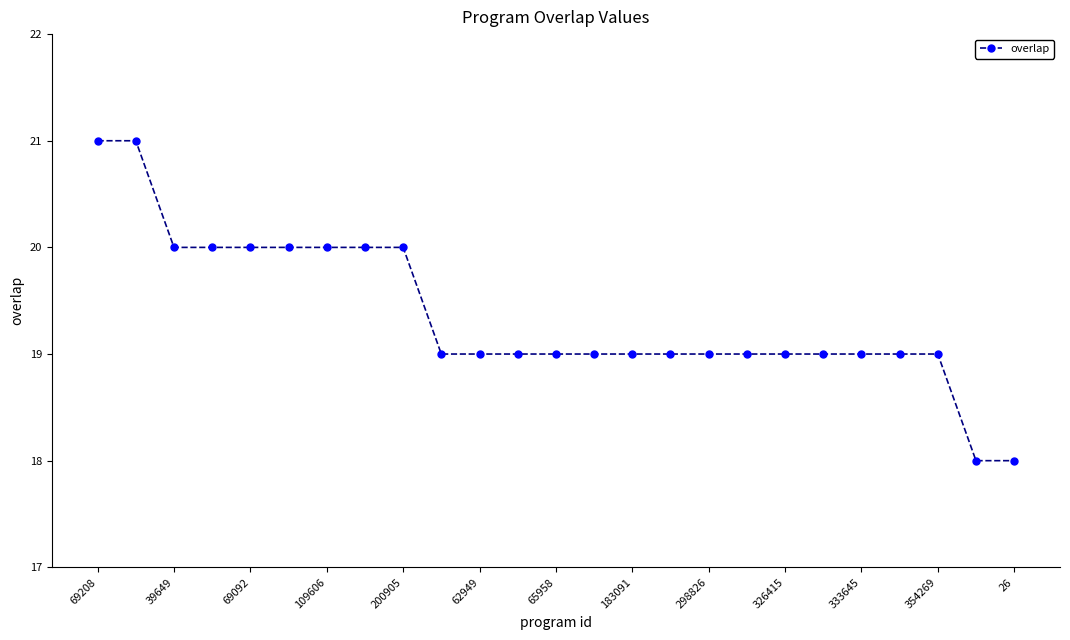

What is the value of the 16th point from the left?

19